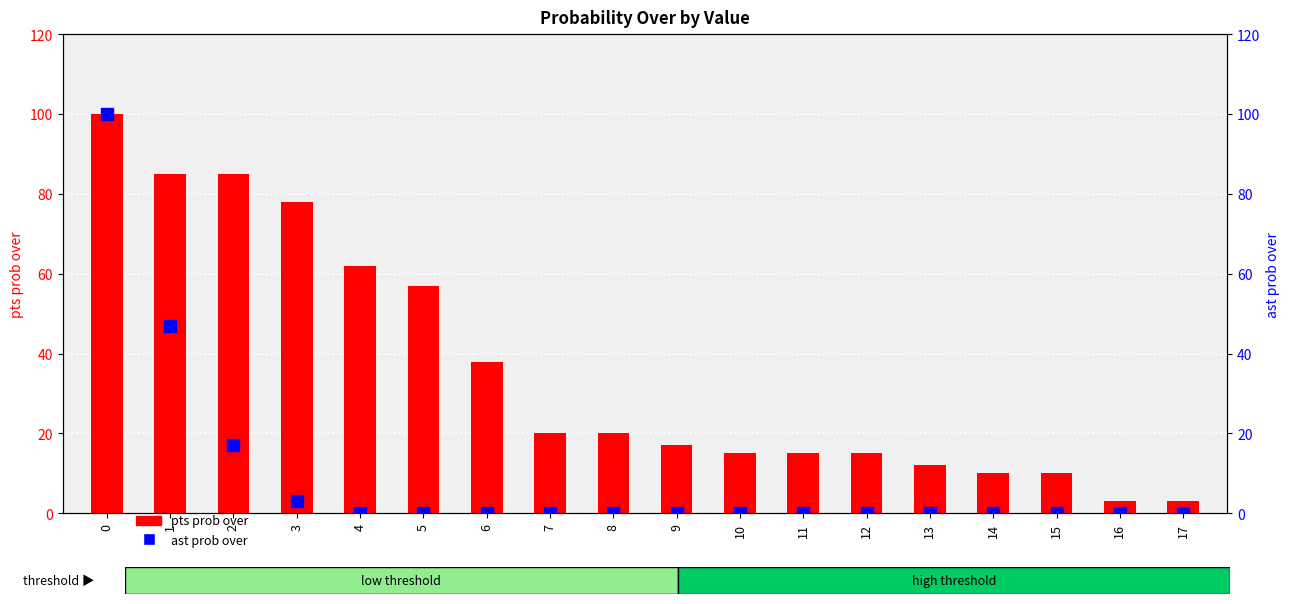

What is the total value across all series at 2?

102